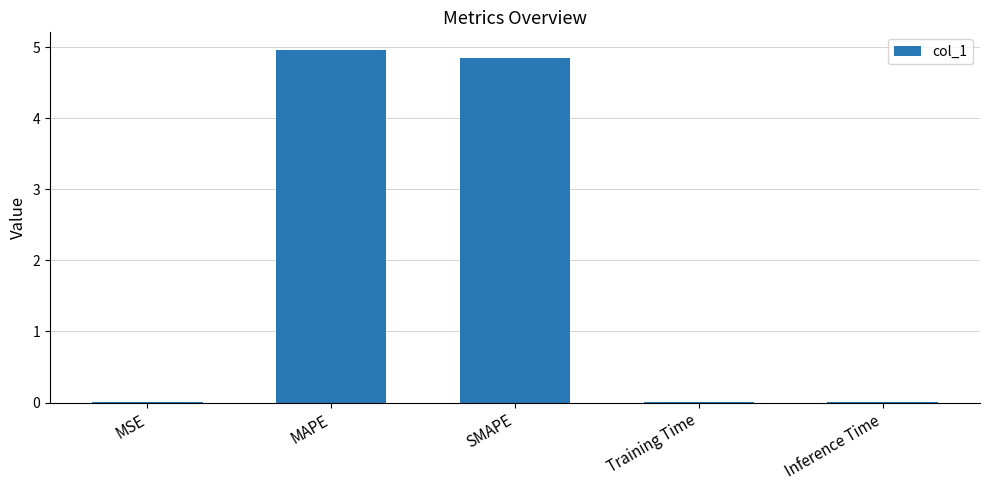

Which has a higher value, SMAPE or MAPE?

MAPE